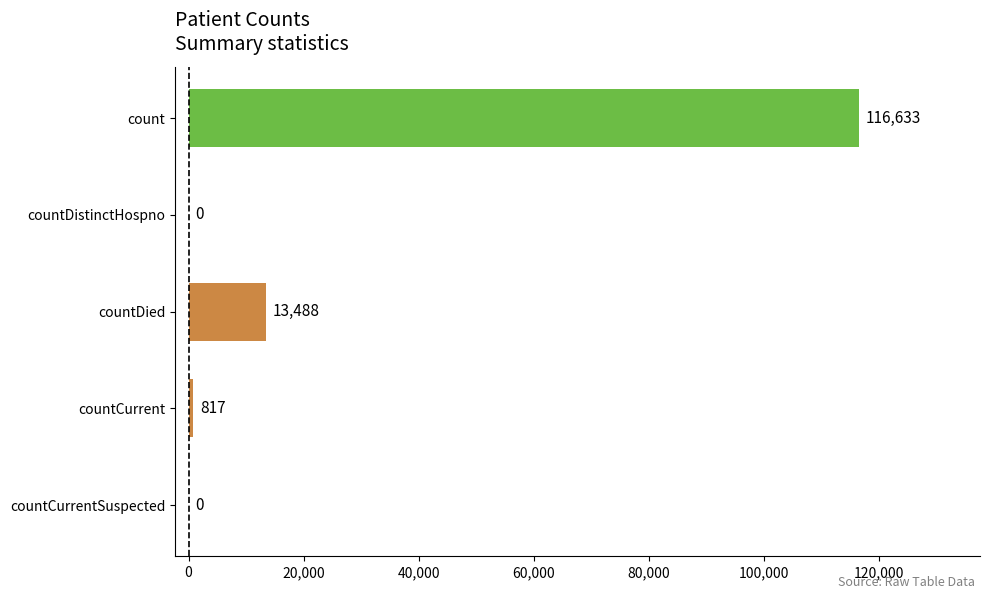

Reading top to bottom, what are all the values shown in this chart?

count=116633	countDistinctHospno=0	countDied=13488	countCurrent=817	countCurrentSuspected=0